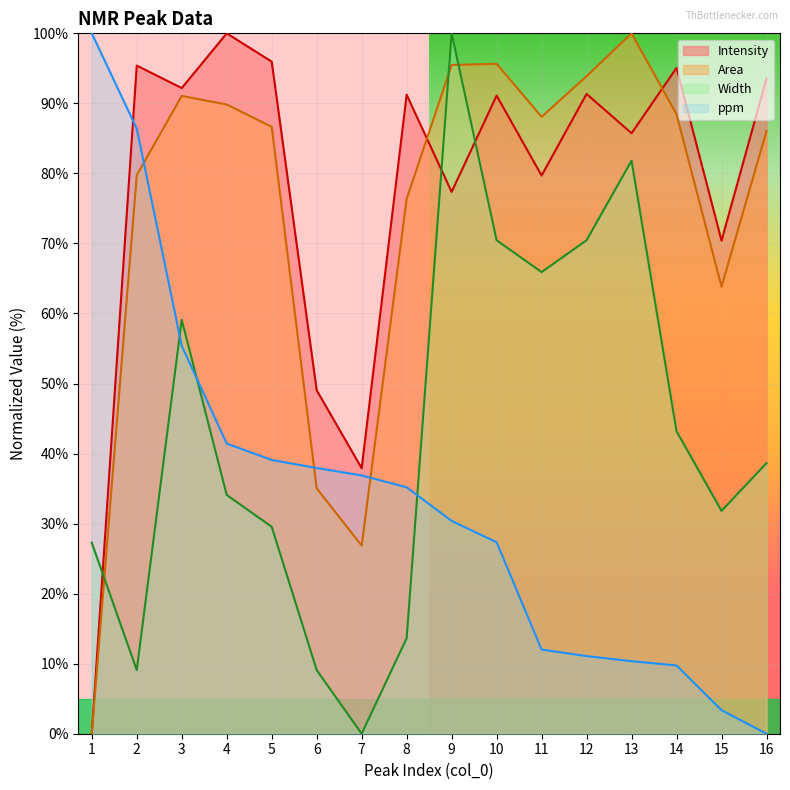

Rank the categories by Width value from highest to lowest.

9, 13, 10, 12, 11, 3, 14, 16, 4, 15, 5, 1, 8, 2, 6, 7